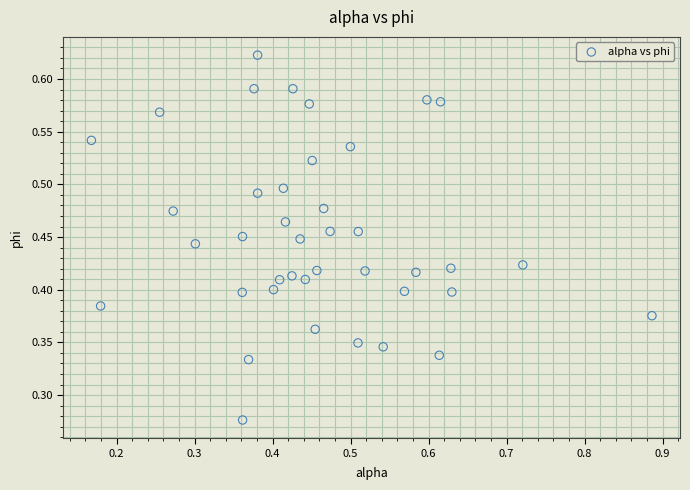

What is the range of X values (max minus min)?

0.7